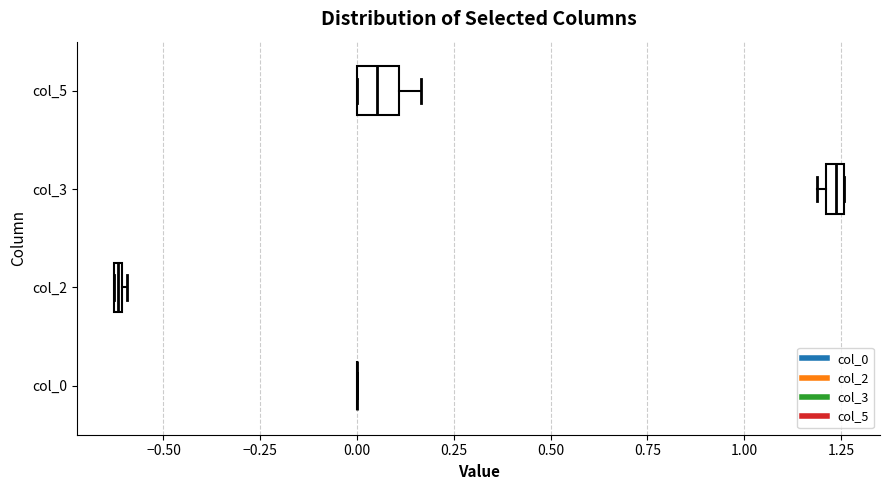

Where is the right edge of the box for col_2 on the x-axis? The values are not printed on the chart, so give them approximately, as read against the axis.

-0.60